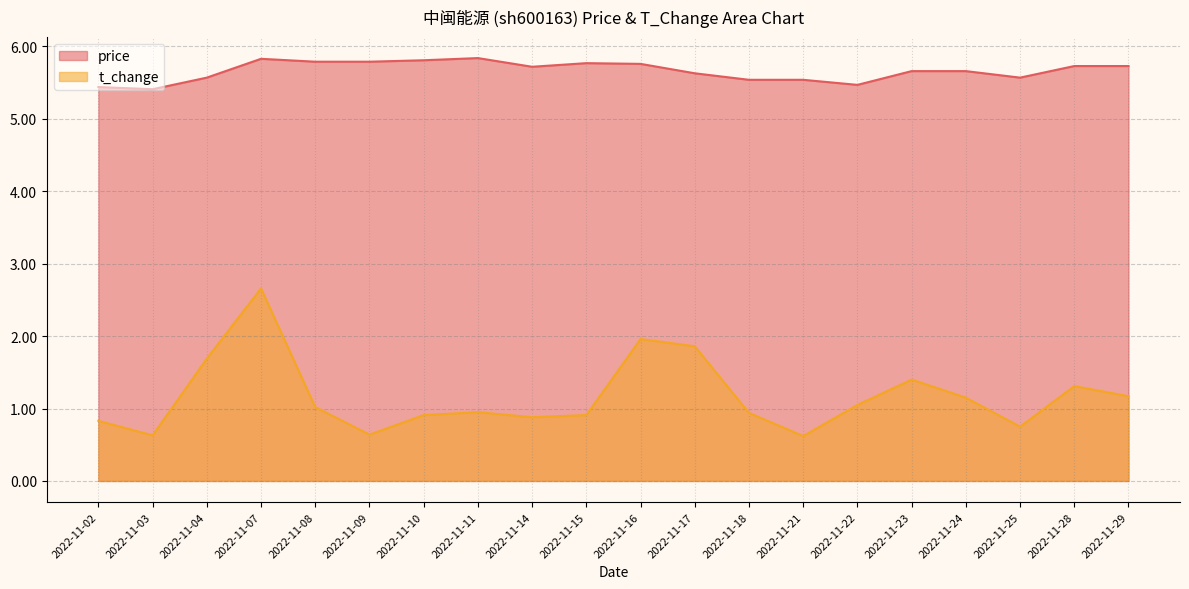

What is the sum of the price values at 2022-11-09 and 2022-11-10?

11.6